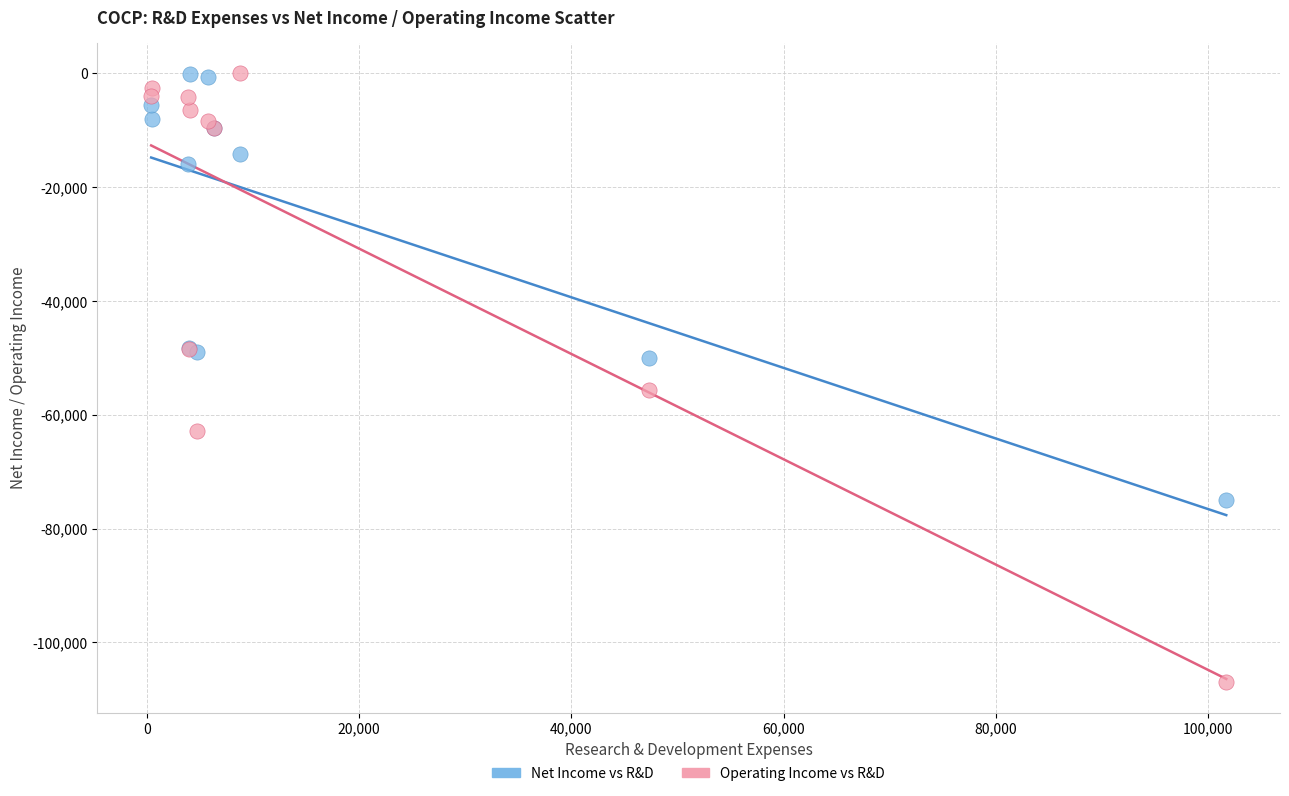

Which series reaches the minimum Y coordinate?

Operating Income vs R&D